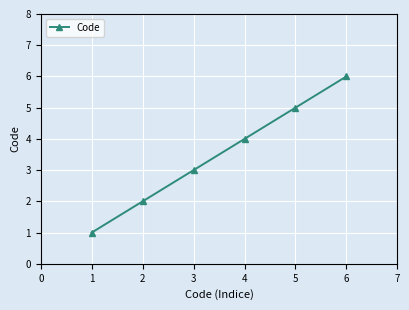

At which label is the value closest to 3?

3